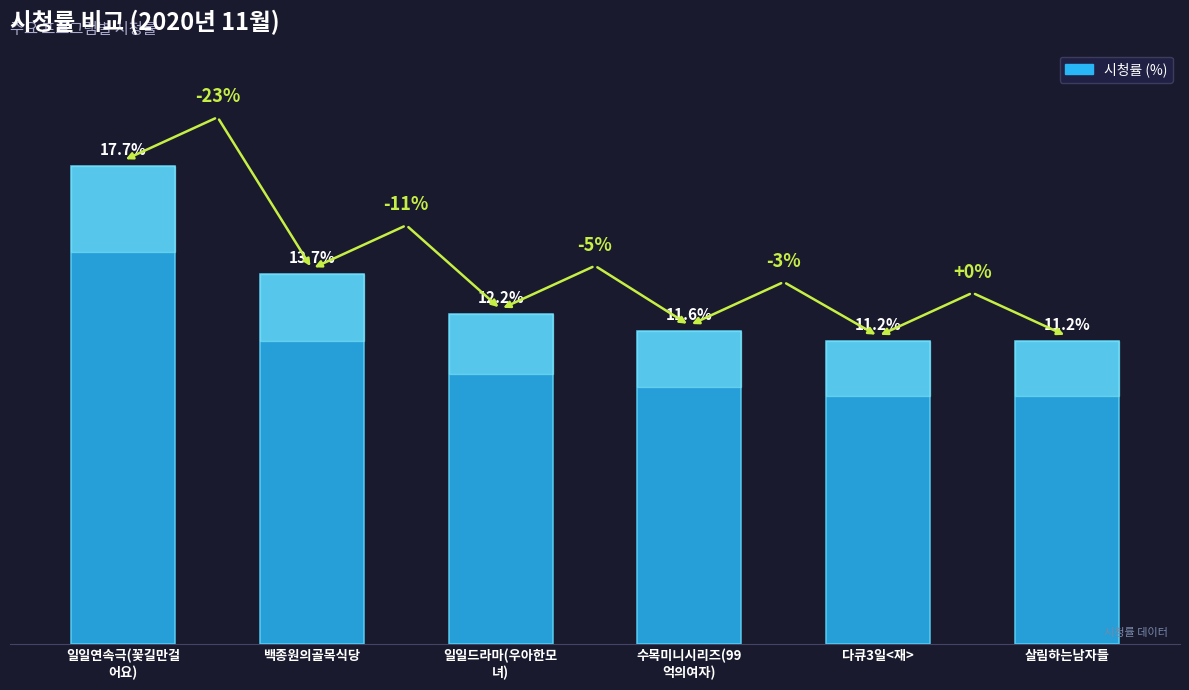

At which label is the value closest to 14?

백종원의골목식당